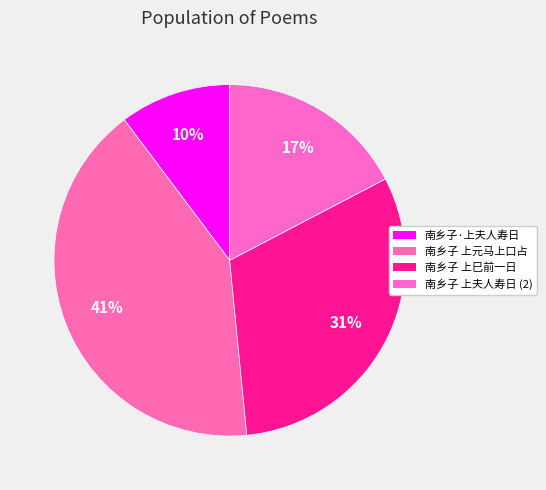

Count the number of slices in the pie.

4